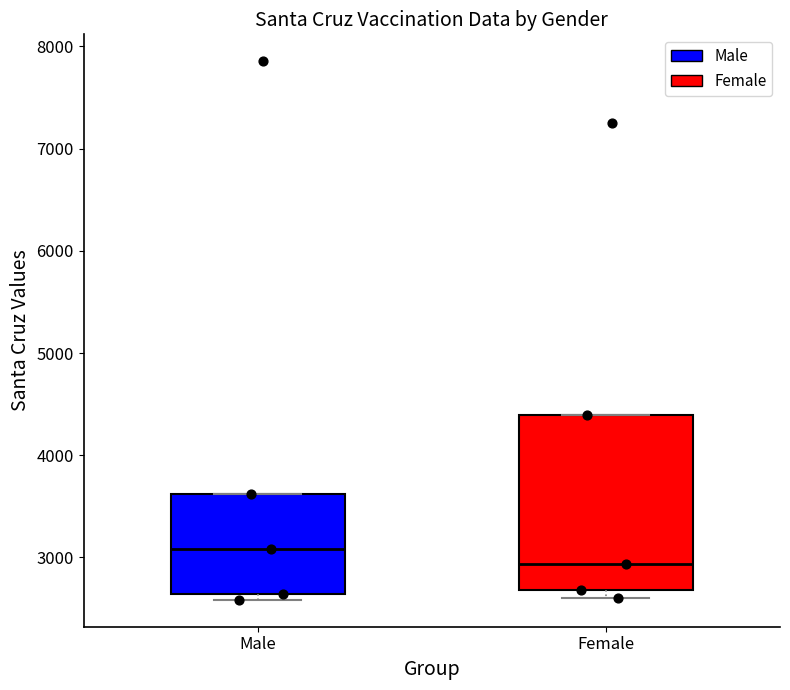

Comparing the boxes themselves (not the whiskers), which one is the tallest?

Female